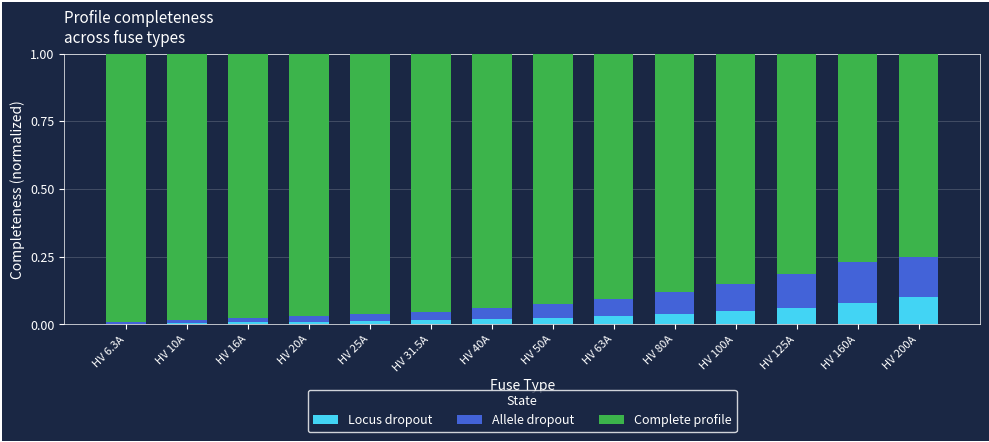

What is the sum of all Locus dropout values?

0.5